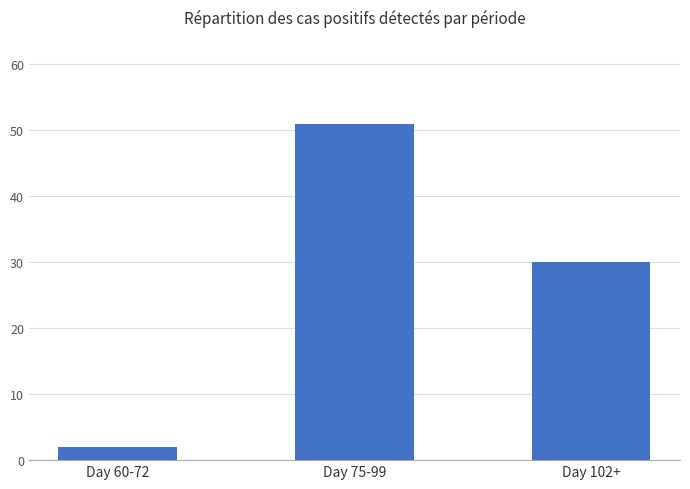

What is the smallest value displayed?

2